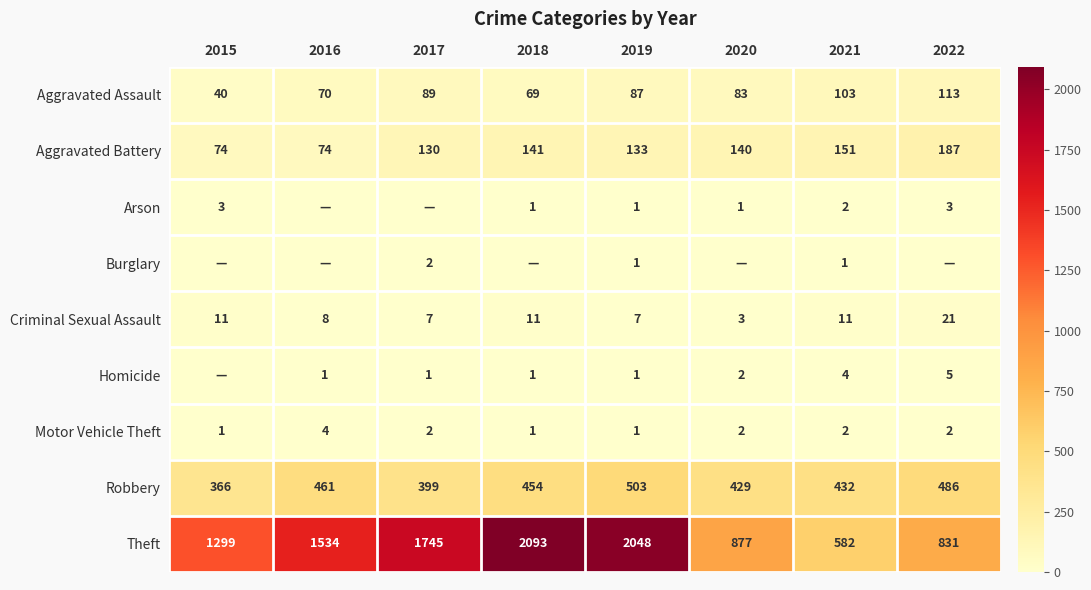

Which label corresponds to the largest value in the chart?

2018